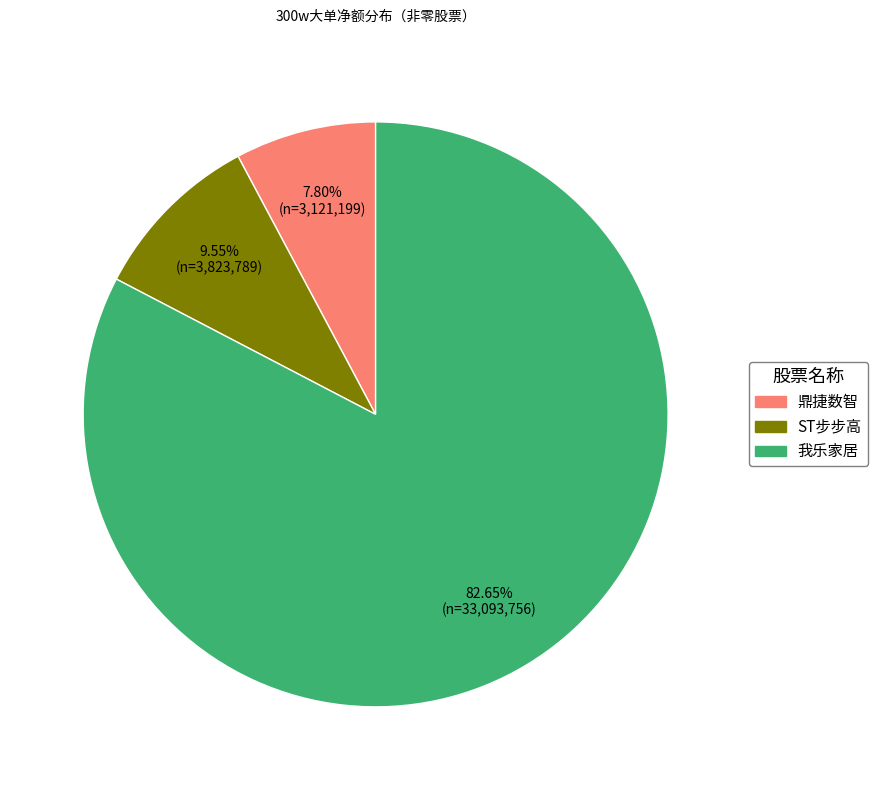

Is there any slice that represents more than half of the pie?

Yes